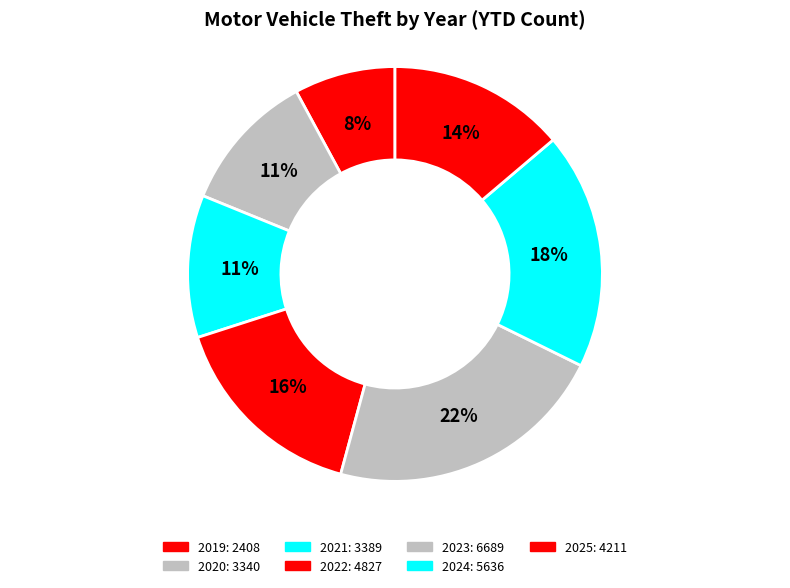

How many segments does this pie chart have?

7